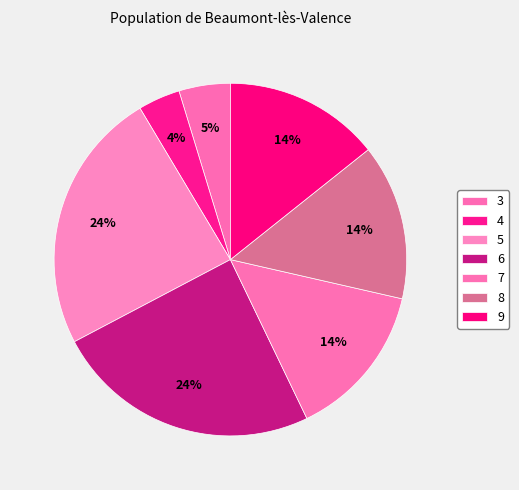

The 3 slice represents 1% of the pie. True or false?

False